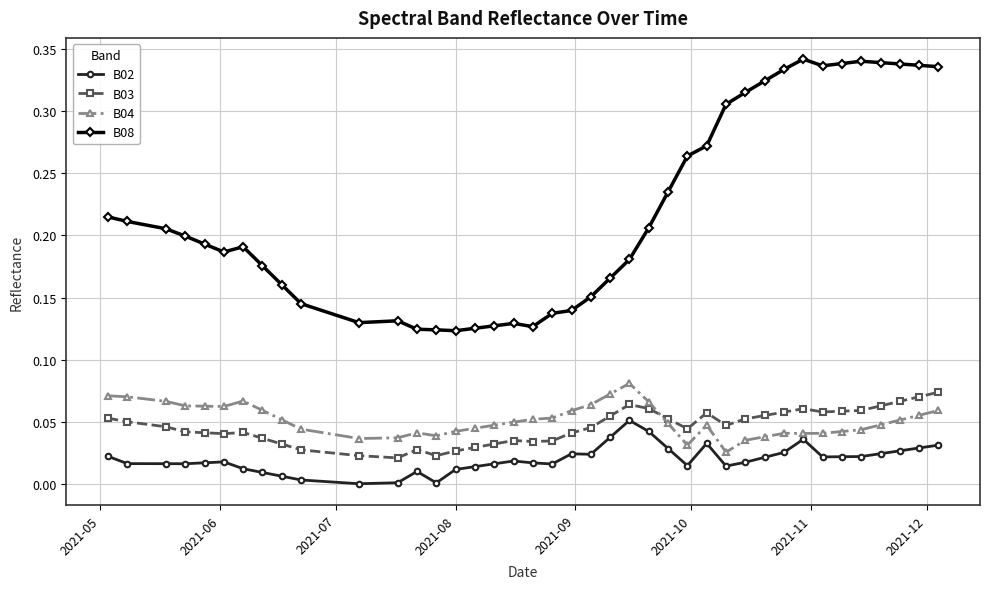

Which series has the widest spread of values?

B08